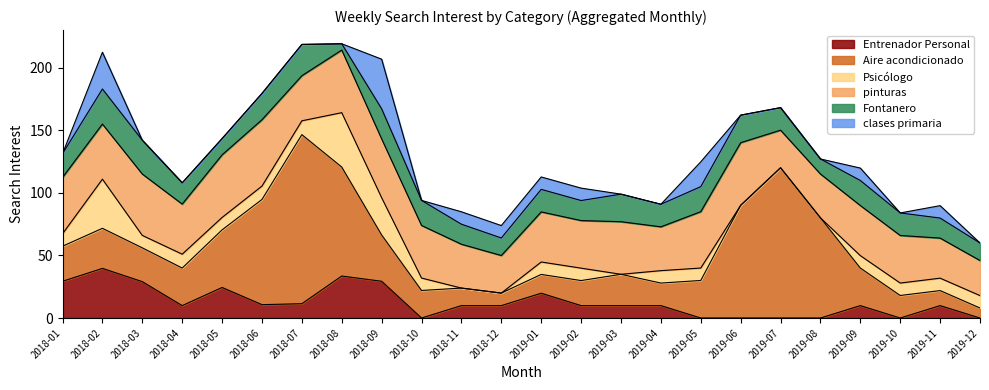

At which category is the sum across all series the highest?

2018-08